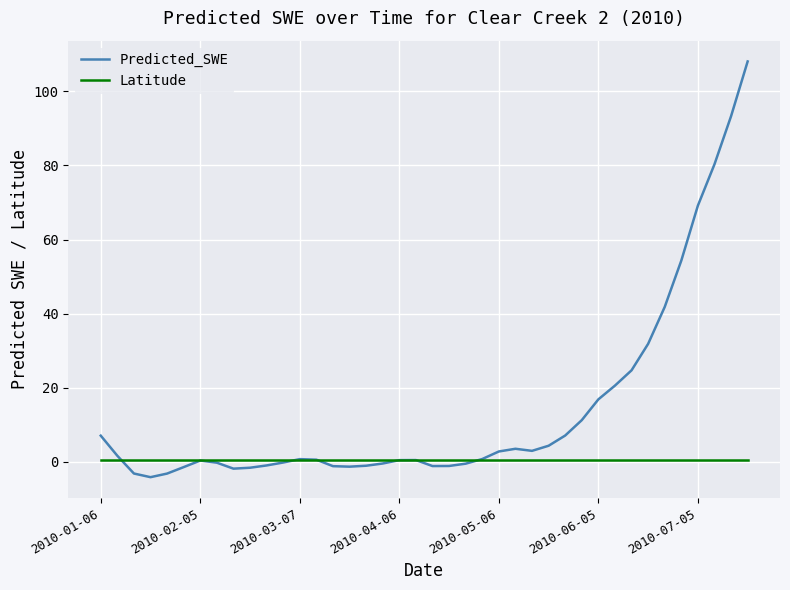

What are all the series names shown in the legend?

Predicted_SWE, Latitude